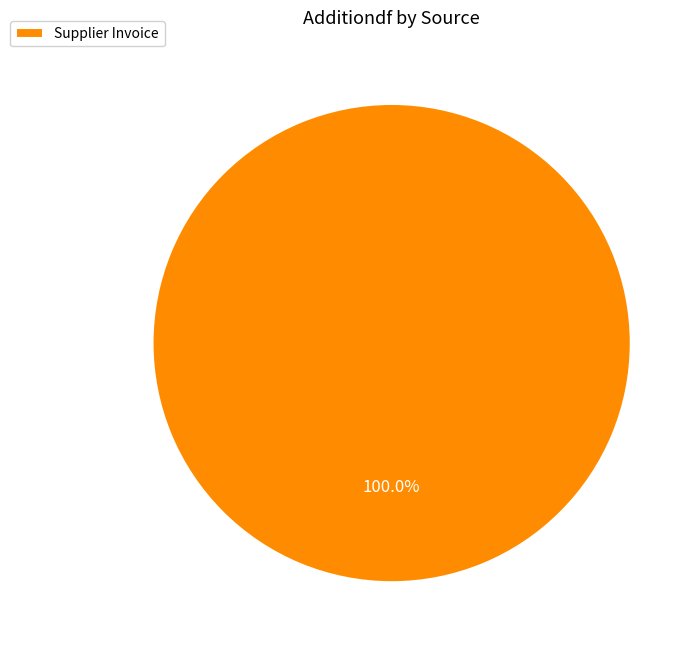

How many slices are in this pie chart?

1